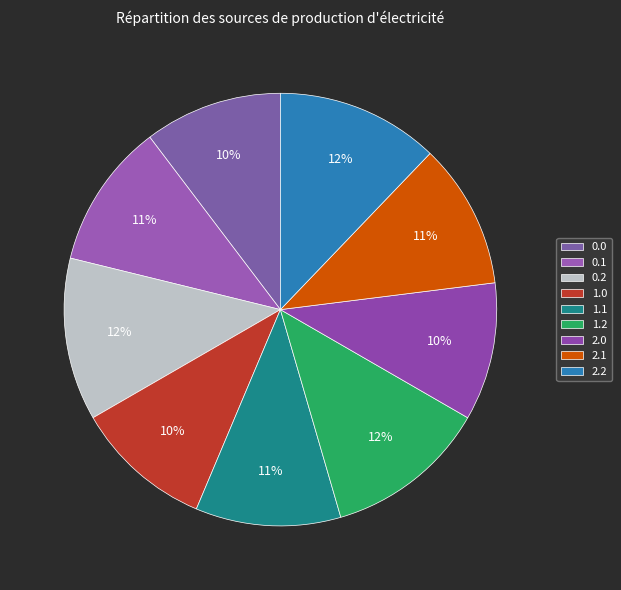

Count the number of slices in the pie.

9